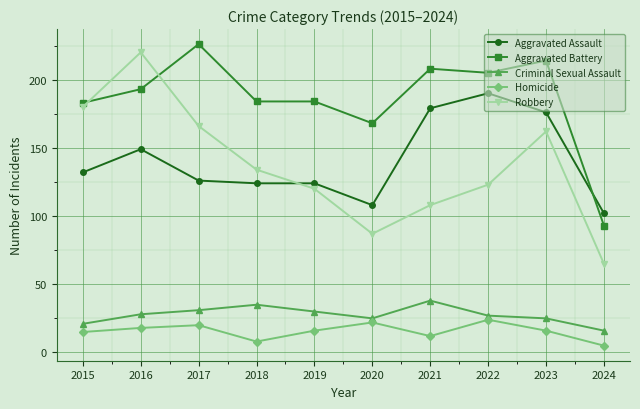

Is it true that Aggravated Assault equals 43 at 2020?

False